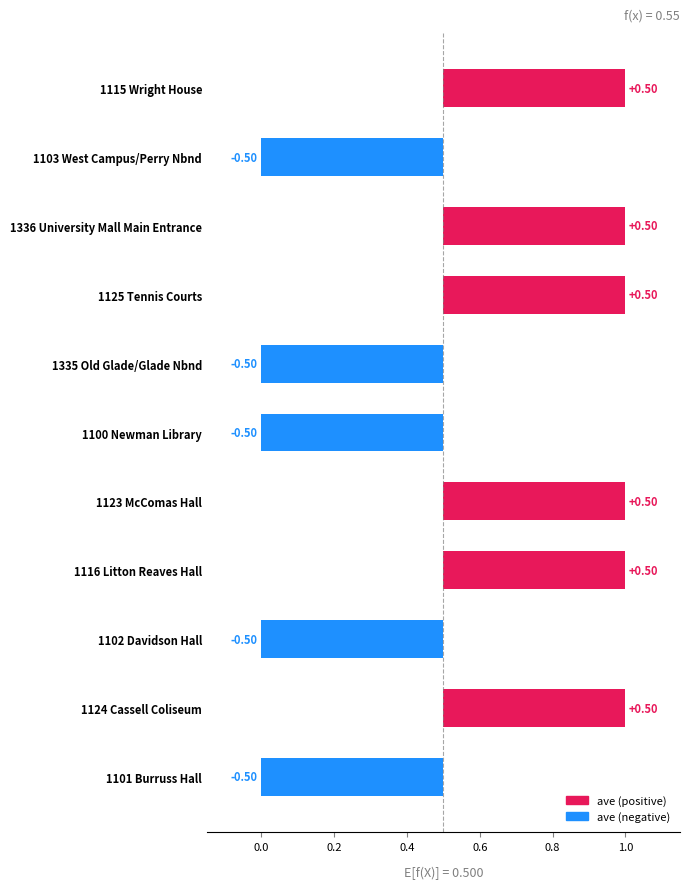

What is the change in value from 1100 Newman Library to 1336 University Mall Main Entrance?

+1